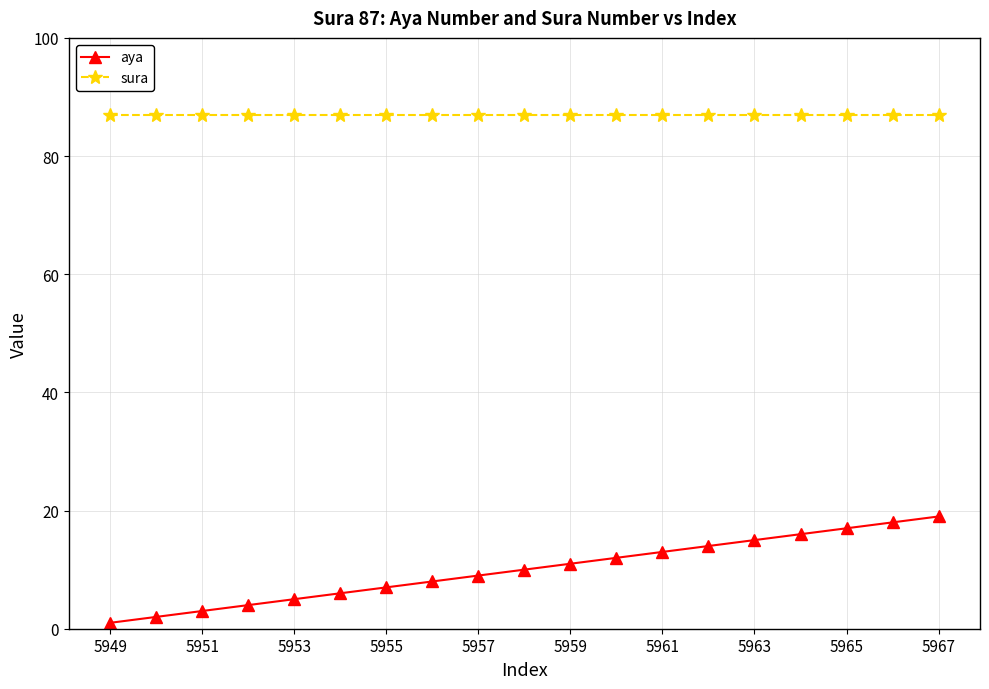

True or false: aya and sura cross at least once.

False